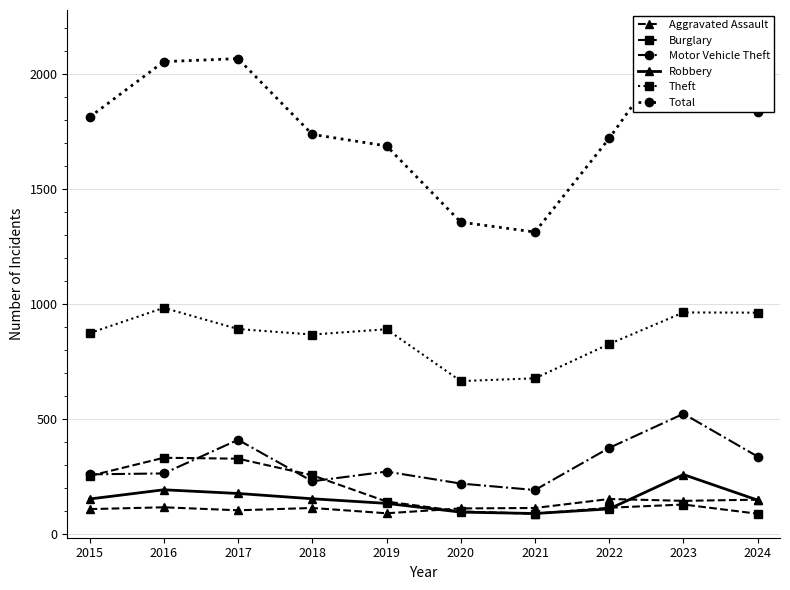

Count the number of data series in this chart.

6